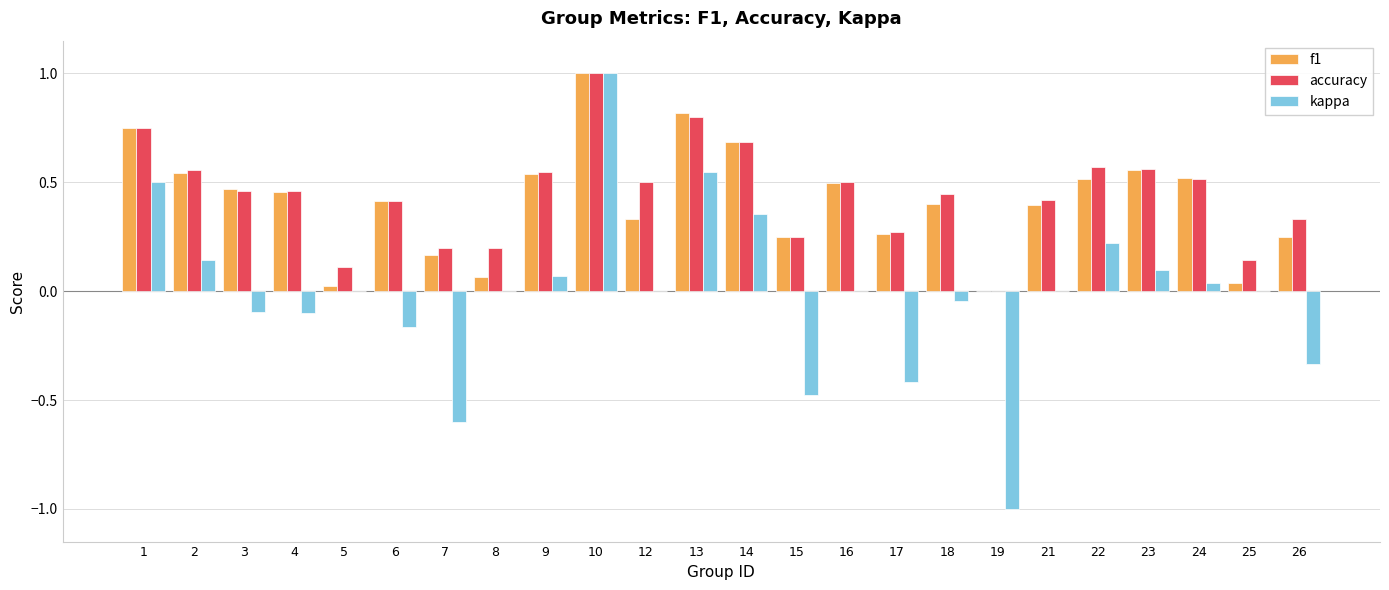

What is the sum of the kappa values at 22 and 1?

0.7